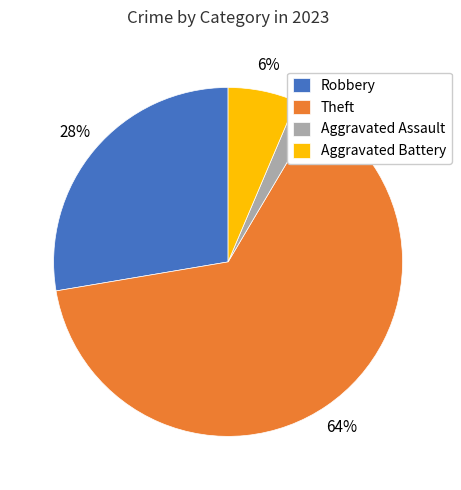

How many segments does this pie chart have?

4